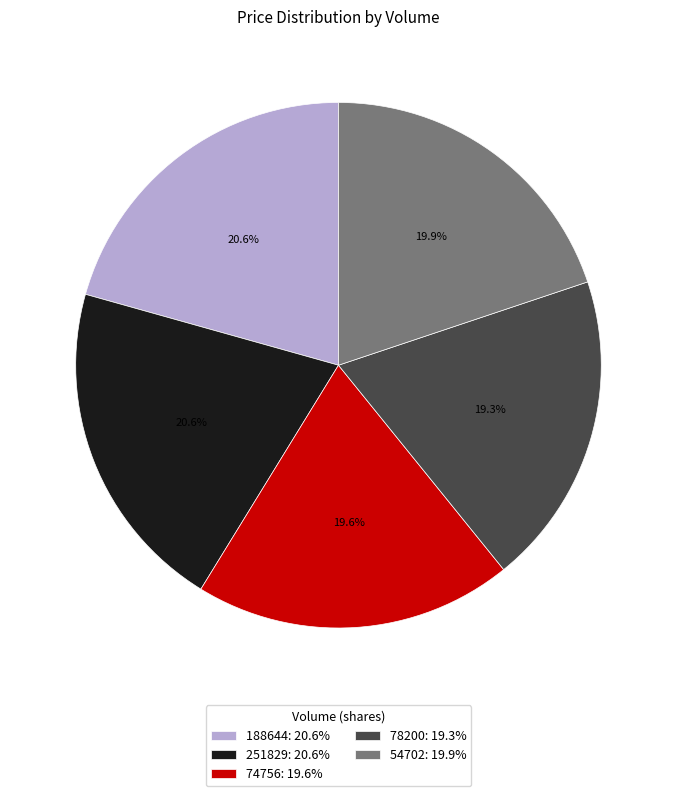

Which has a higher value, 188644: 20.6% or 54702: 19.9%?

188644: 20.6%